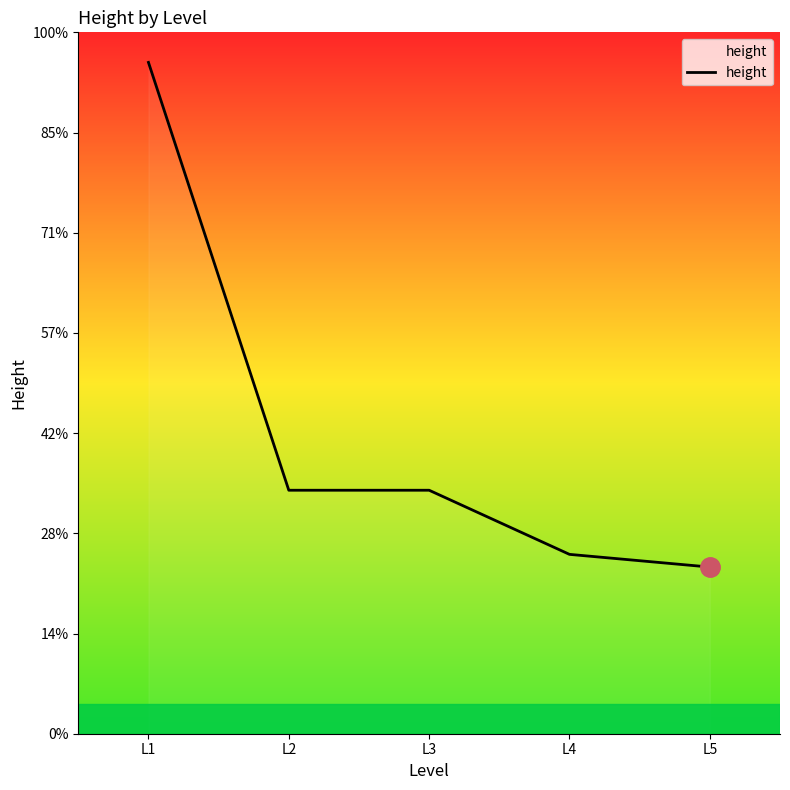

Which label corresponds to the largest value in the chart?

L1